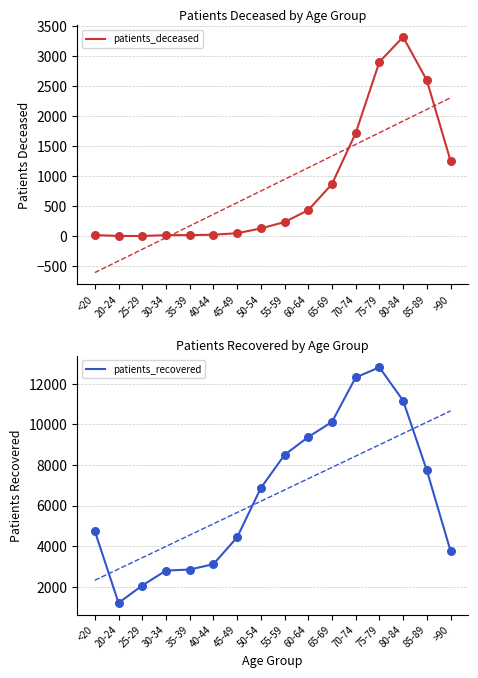

What is the total value across all series at 60-64?

9811